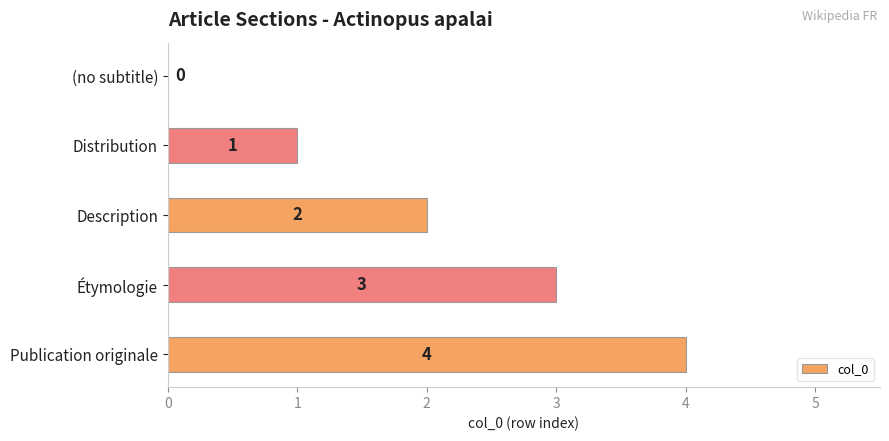

What is the change in value from Étymologie to Publication originale?

+1